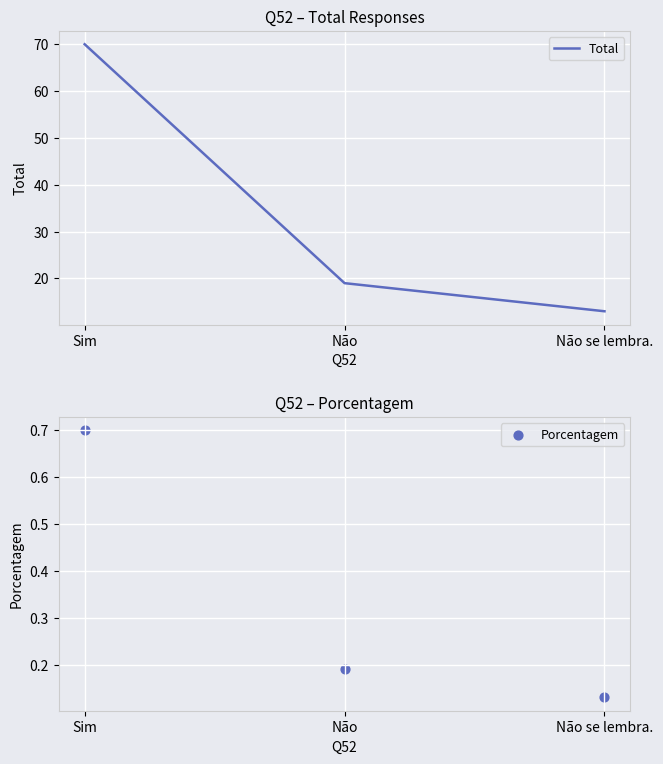

What are all the series names shown in the legend?

Total, Porcentagem